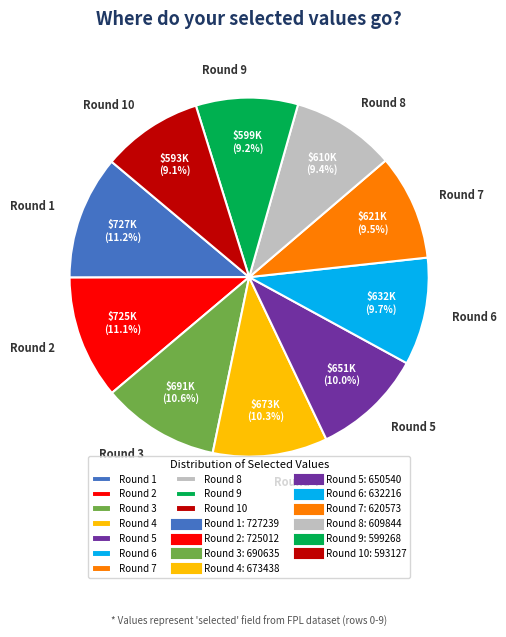

Does Round 10 account for over 50% of the chart?

No